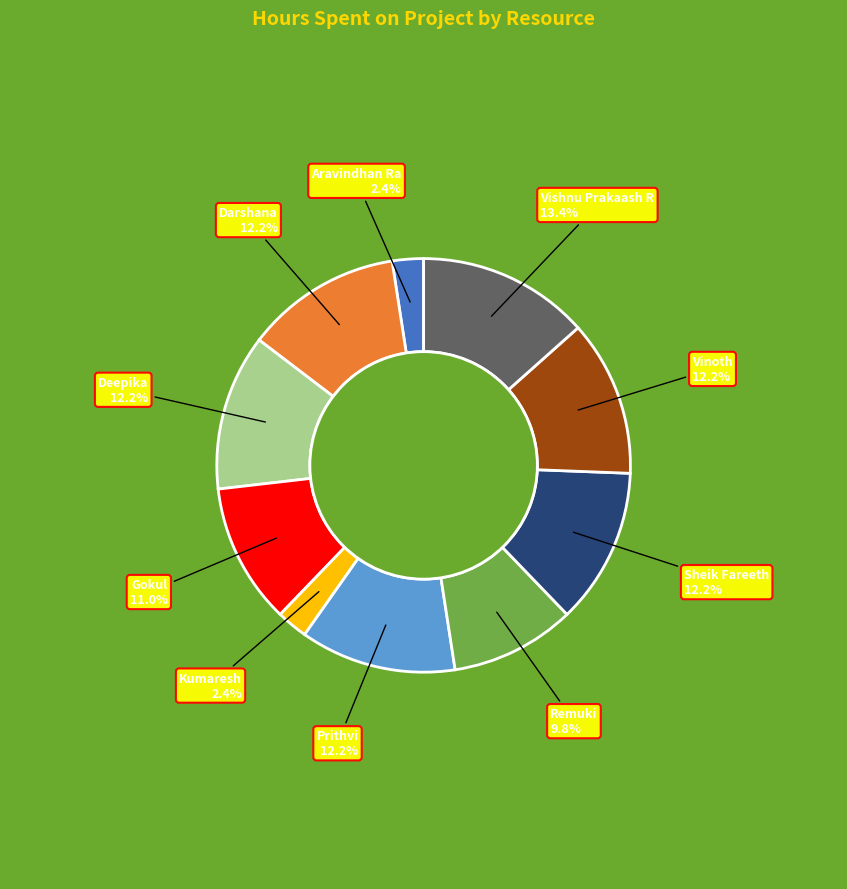

To the nearest percent, what is the difference between the largest and smallest slice percentages?

11%